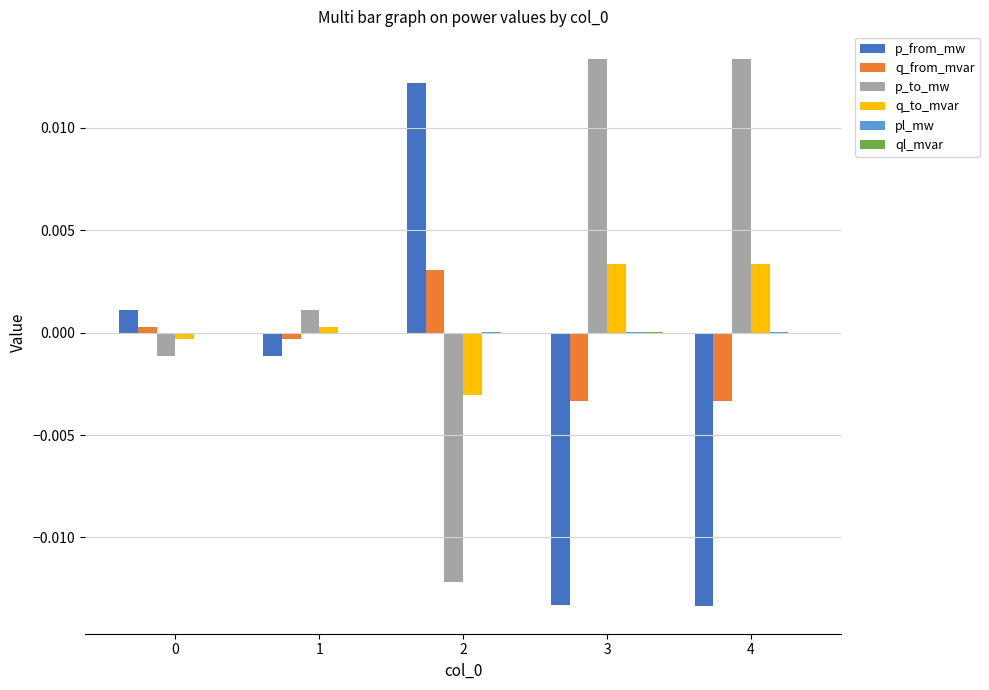

Which series has the largest total across all categories?

p_to_mw